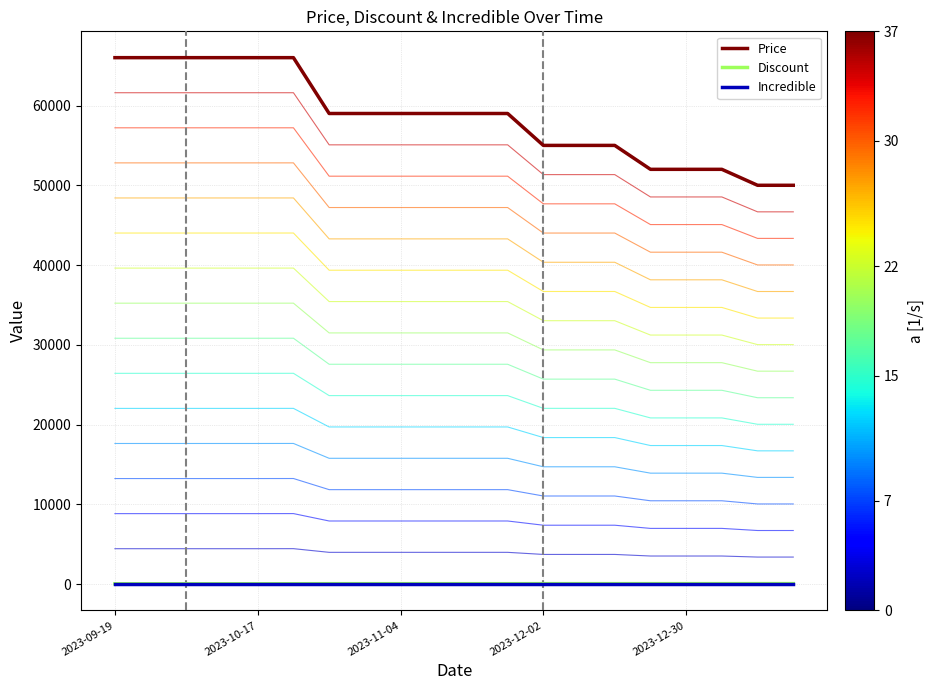

Reading left to right, what are all the values shown in this chart?

Price: 66000	66000	66000	66000	66000	66000	59000	59000	59000	59000	59000	59000	55000	55000	55000	52000	52000	52000	50000	50000
Discount: 42	42	42	42	42	48	54	54	54	54	54	54	58	58	58	60	60	60	62	62
Incredible: 0	0	0	0	0	0	0	0	0	0	0	0	0	0	0	0	0	0	0	0